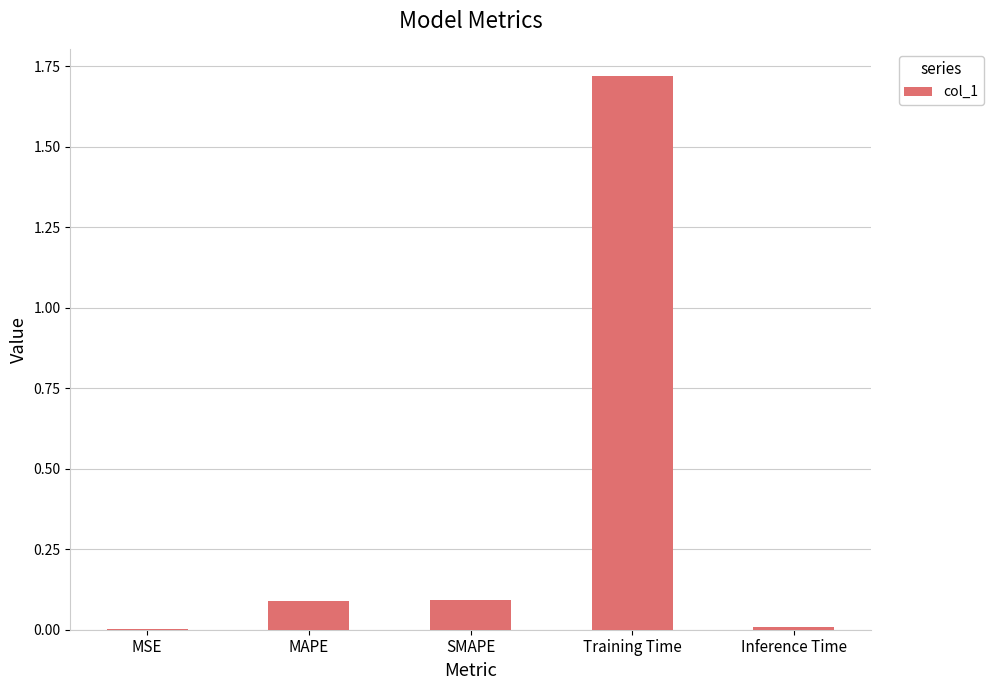

What is the sum of all values?

1.9